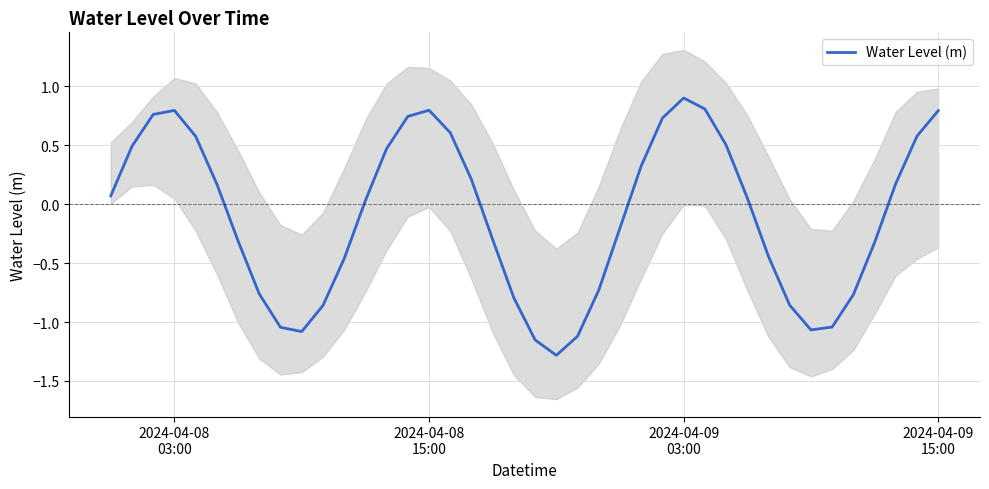

How many points are lower than both their immediate neighbors (excluding endpoints)?

3